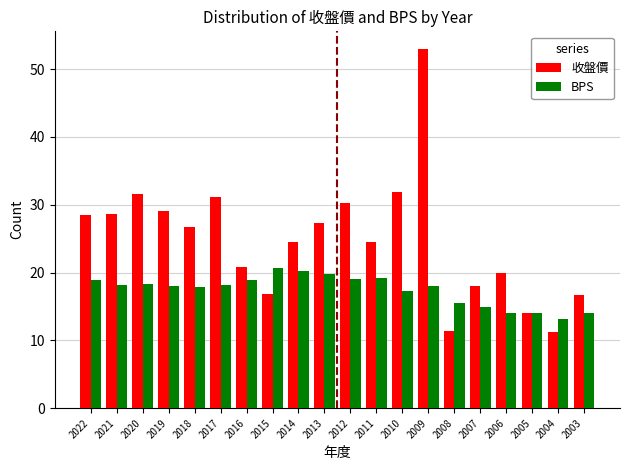

Rank the series by their maximum value, from highest to lowest.

收盤價, BPS